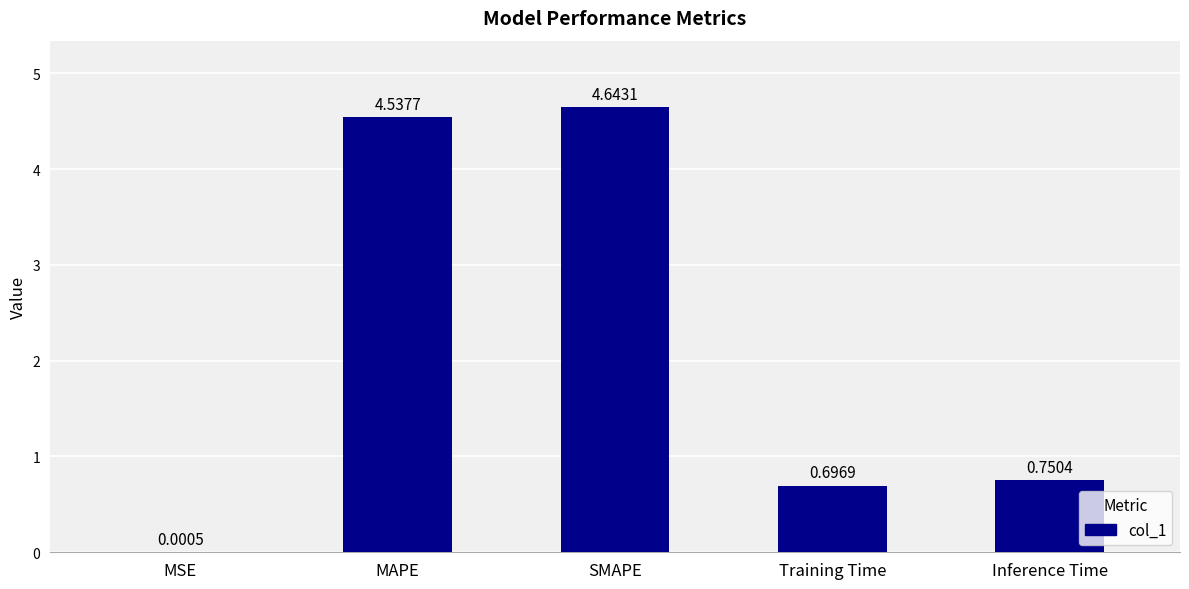

Which label corresponds to the largest value in the chart?

SMAPE